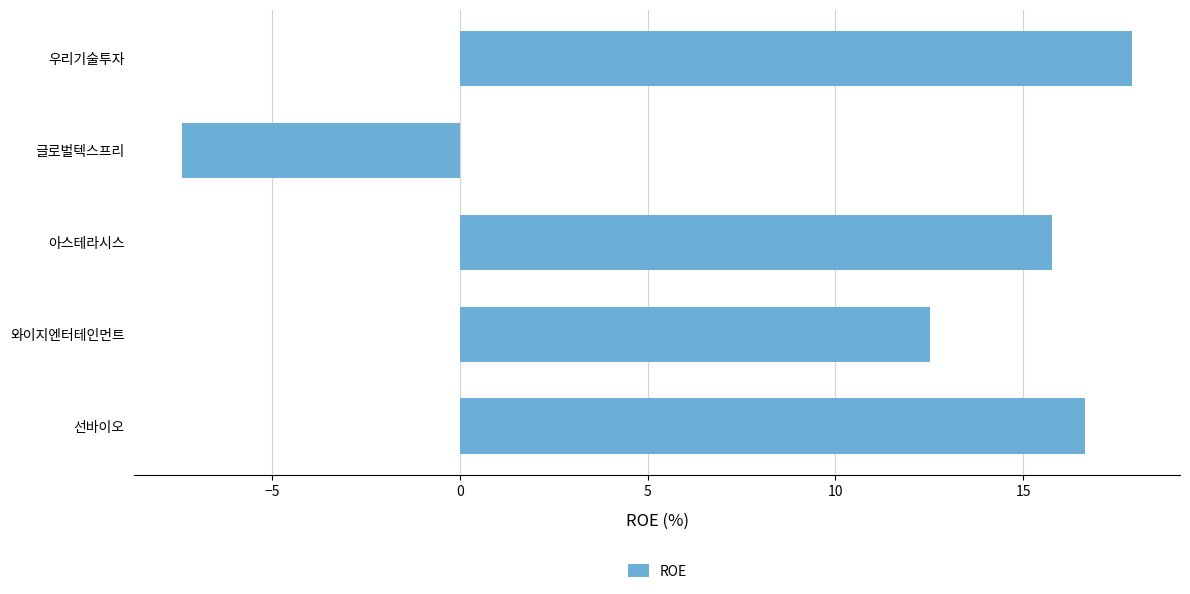

What is the label of the 3rd bar from the top?

아스테라시스